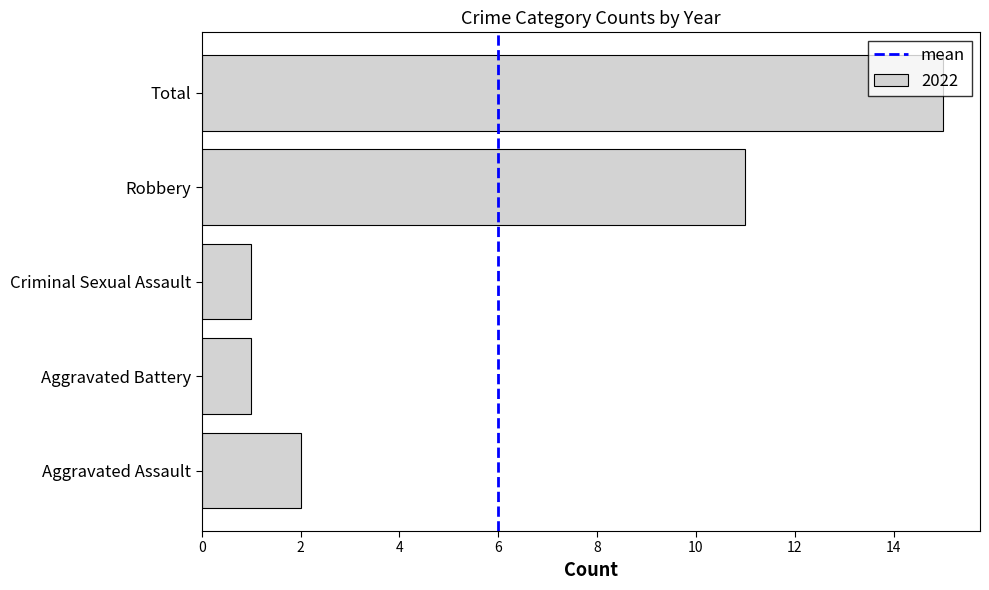

How many bars are there in total?

5